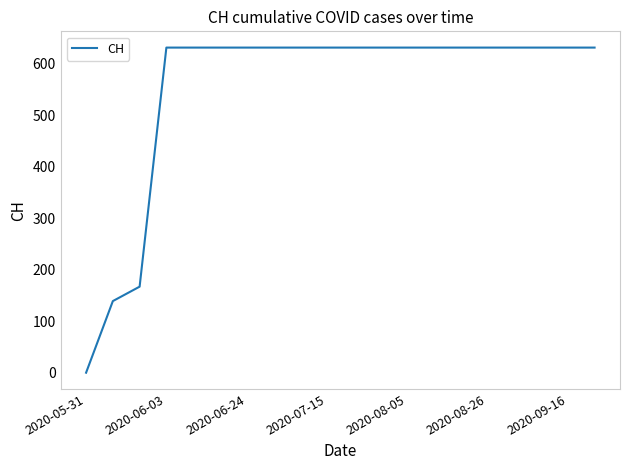

What is the difference between the maximum and minimum values?

631